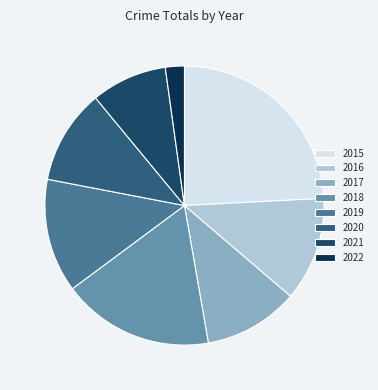

Count the number of slices in the pie.

8